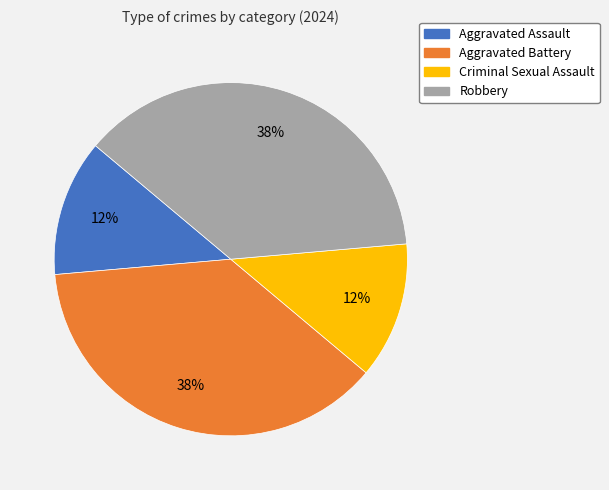

Does Aggravated Assault represent more than half of the total?

No